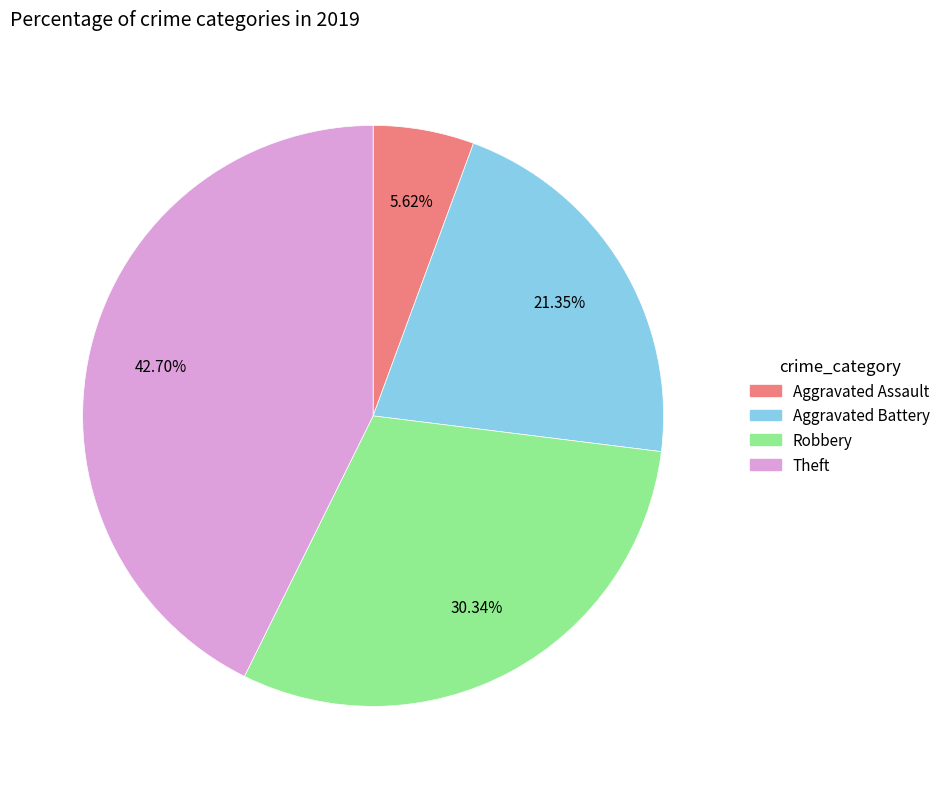

What is the smallest slice in the pie chart?

Aggravated Assault